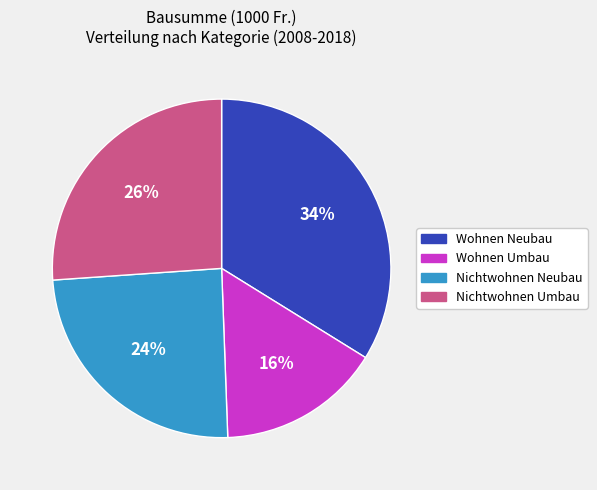

Is the sum of Nichtwohnen Umbau and Wohnen Neubau greater than half?

Yes